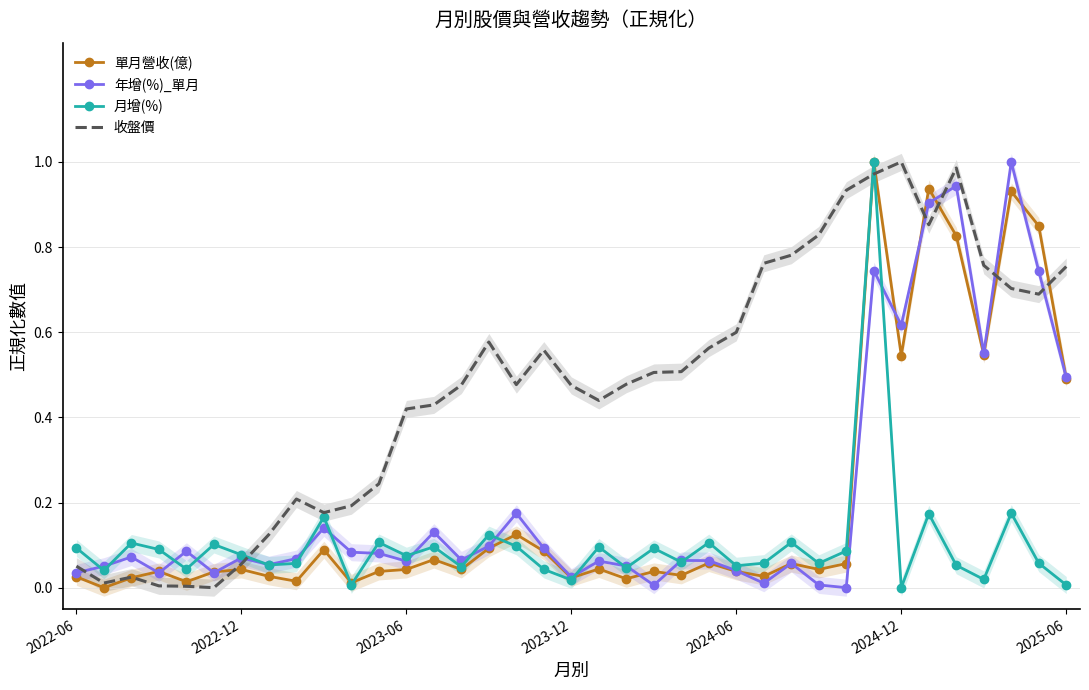

How many lines are shown in the chart?

4